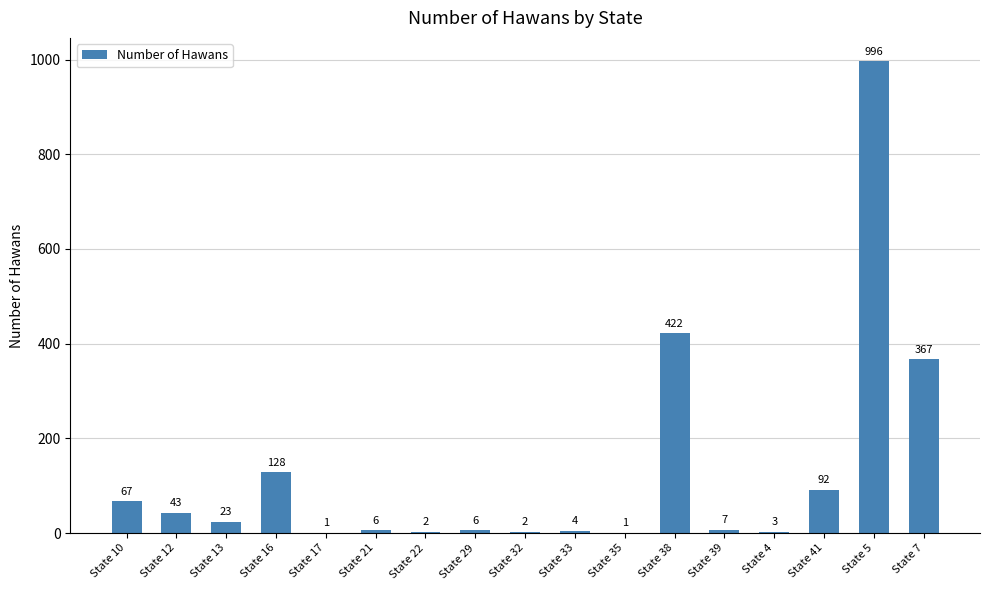

The chart shows a value of 996 at State 5. True or false?

True